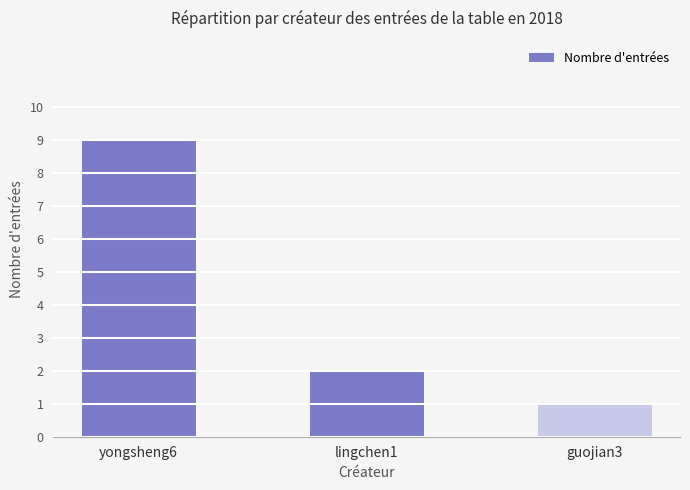

The value at guojian3 is 1. True or false?

True